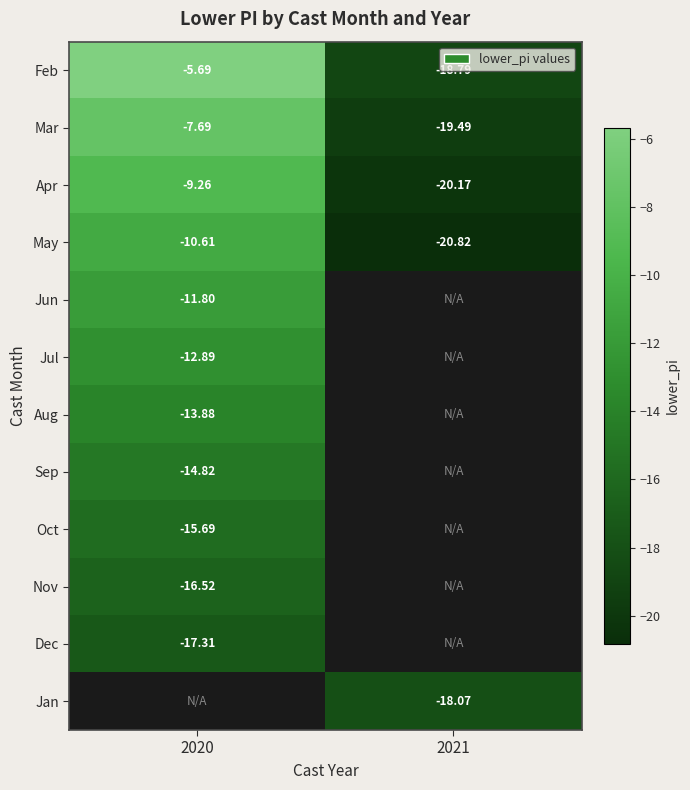

Which has a higher value, 2021 or 2020?

2020